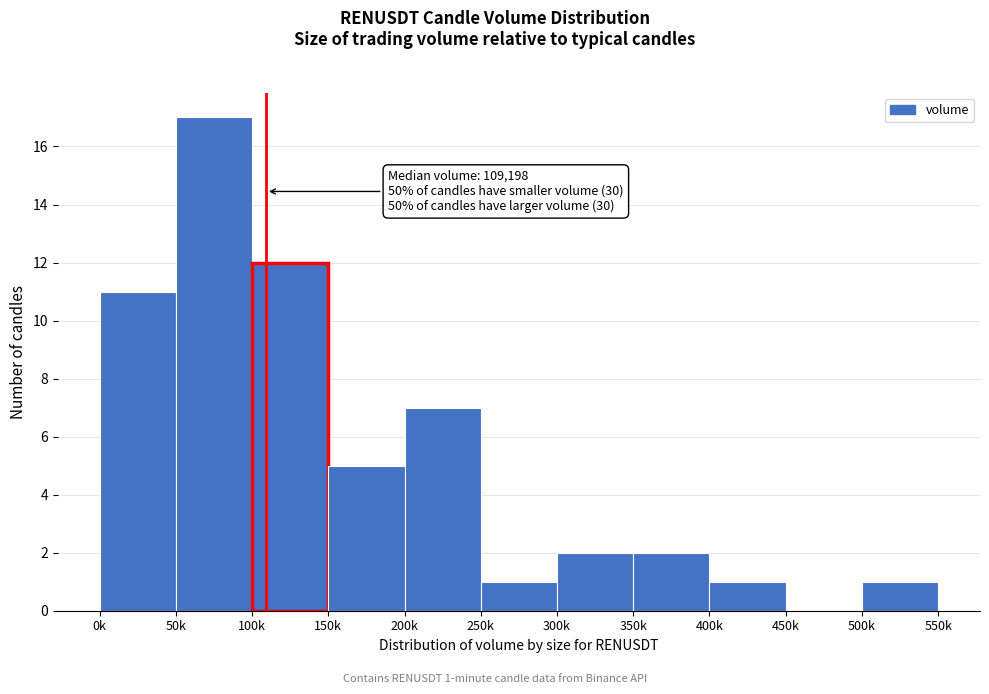

Reading right to left, extract all data points from this chart.

500k=1	450k=0	400k=1	350k=2	300k=2	250k=1	200k=7	150k=5	100k=12	50k=17	0k=11